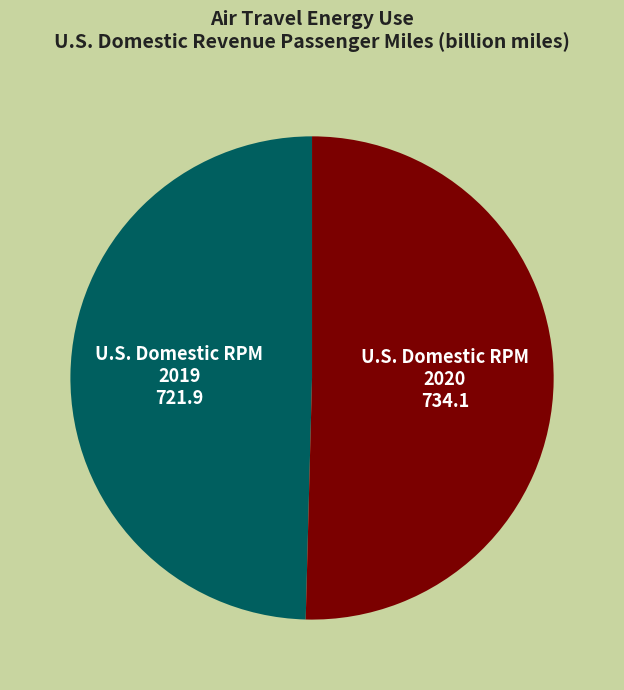

How many segments does this pie chart have?

2